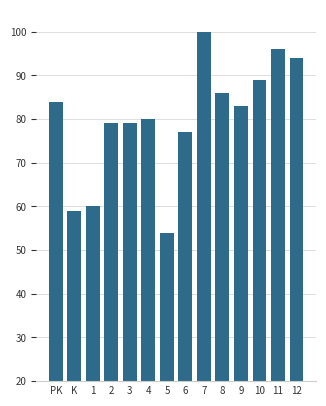

What is the smallest value displayed?

54